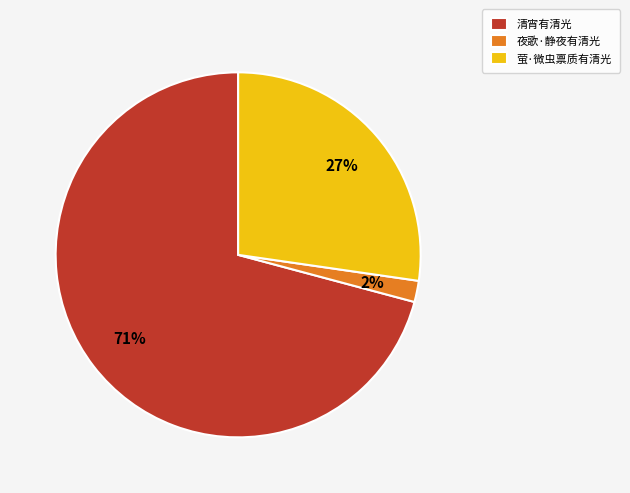

Rank the categories by value from highest to lowest.

清宵有清光, 萤·微虫禀质有清光, 夜歌·静夜有清光